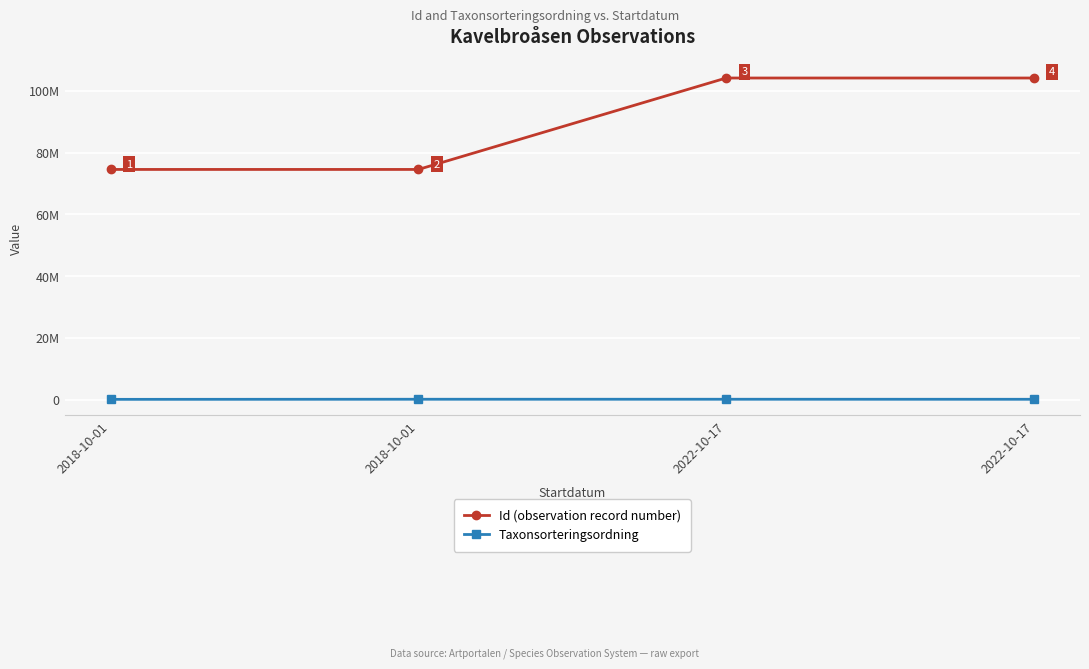

What are all the series names shown in the legend?

Id (observation record number), Taxonsorteringsordning